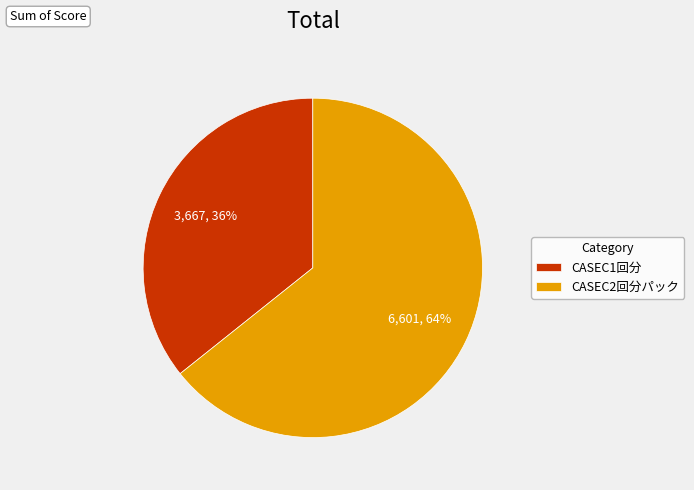

Is the sum of CASEC1回分 and CASEC2回分パック greater than half?

Yes